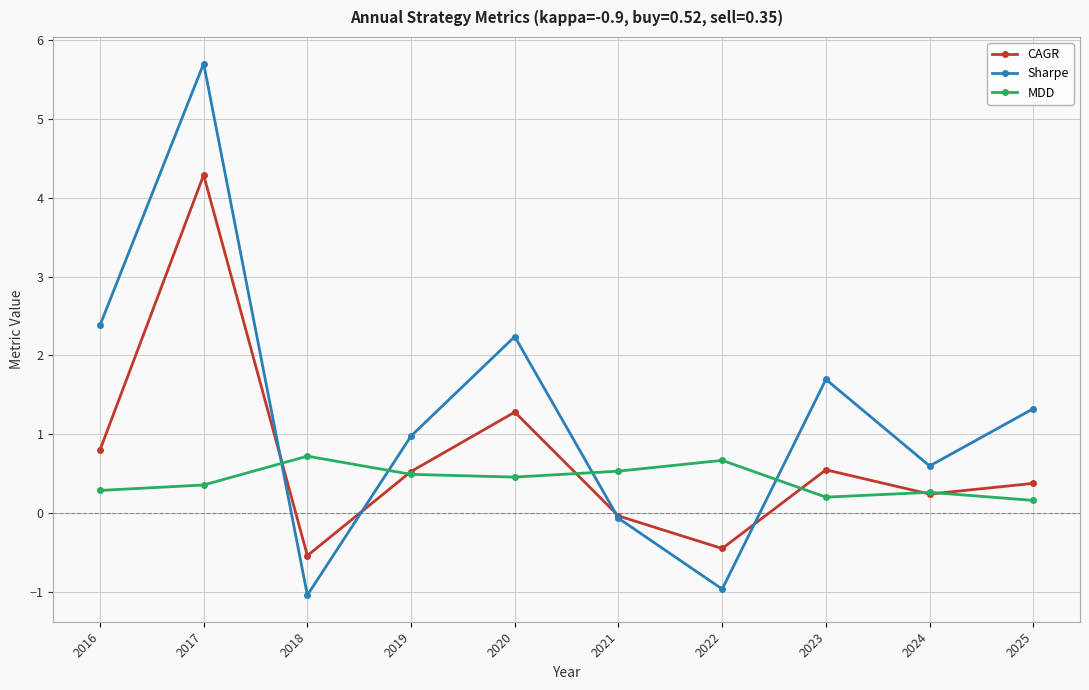

What is the lowest value of the CAGR series?

-0.5